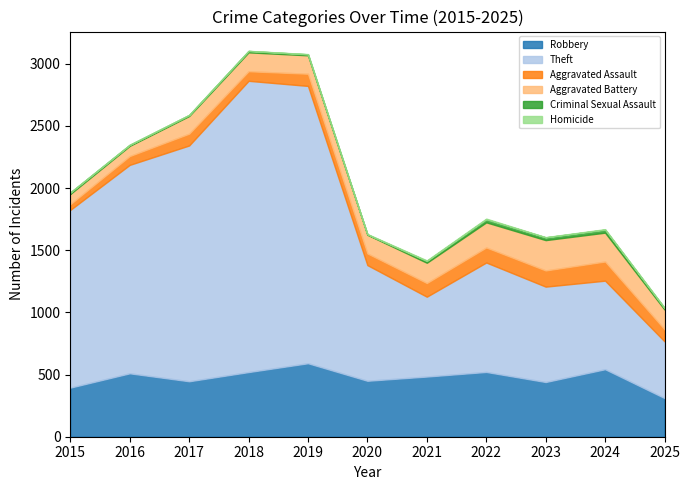

Between 2015 and 2025, which series saw the biggest shift?

Theft